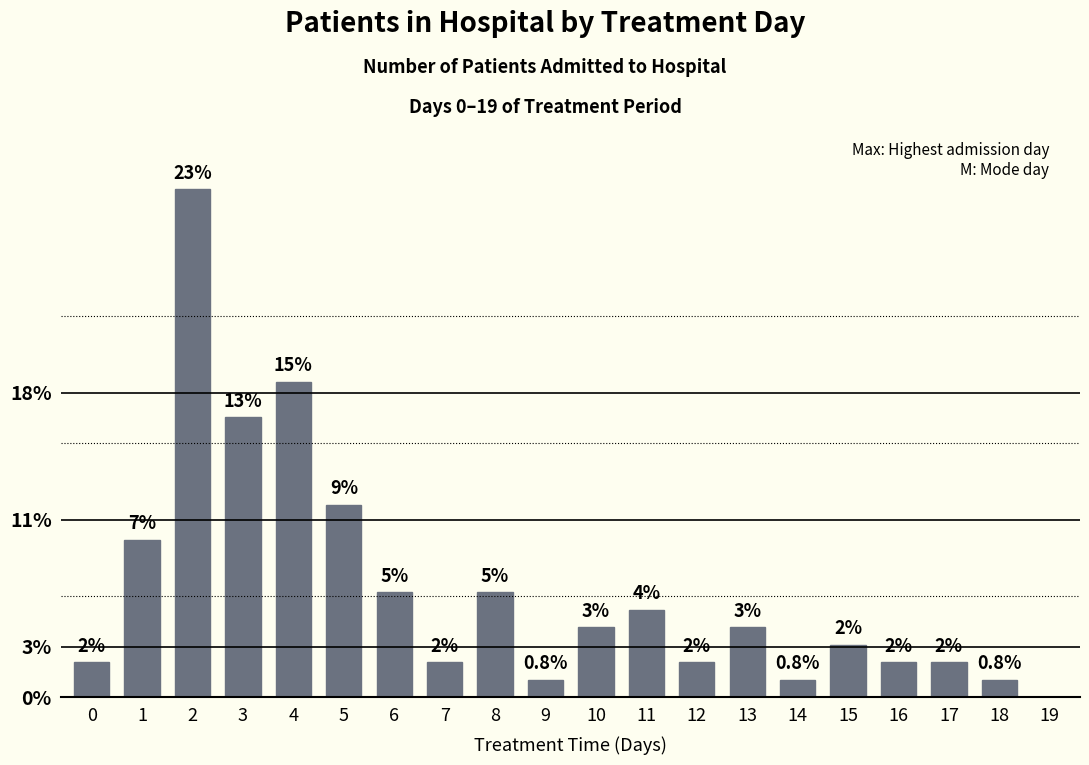

True or false: the data shows 8.9 at 5.

True